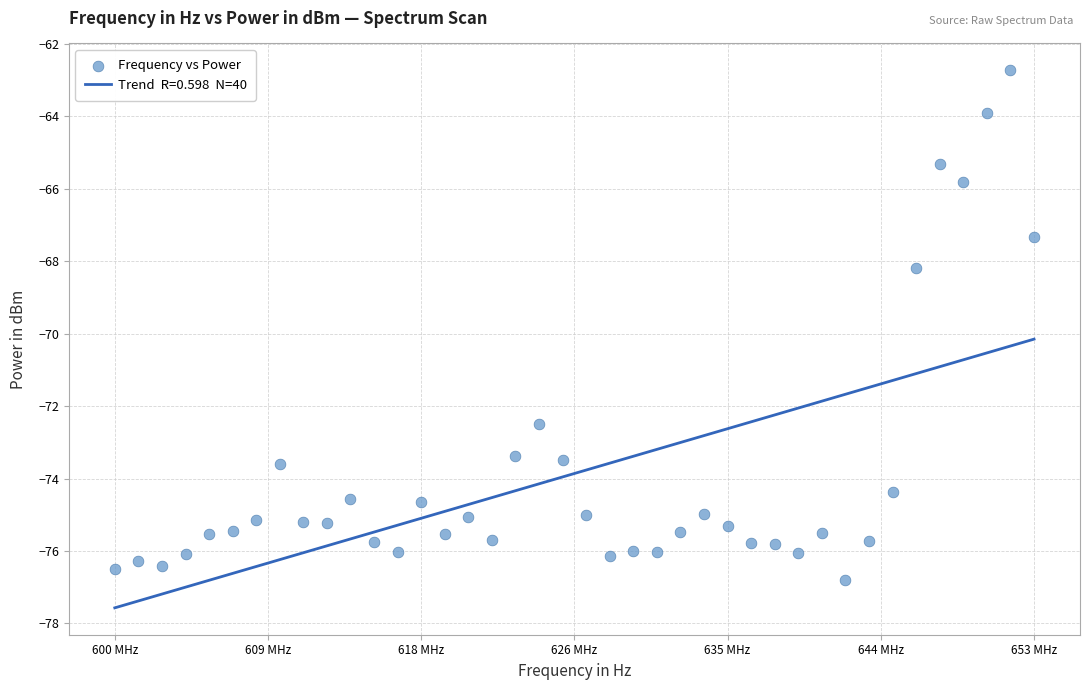

What Y value in the scatter plot is closest to -69?

-68.2